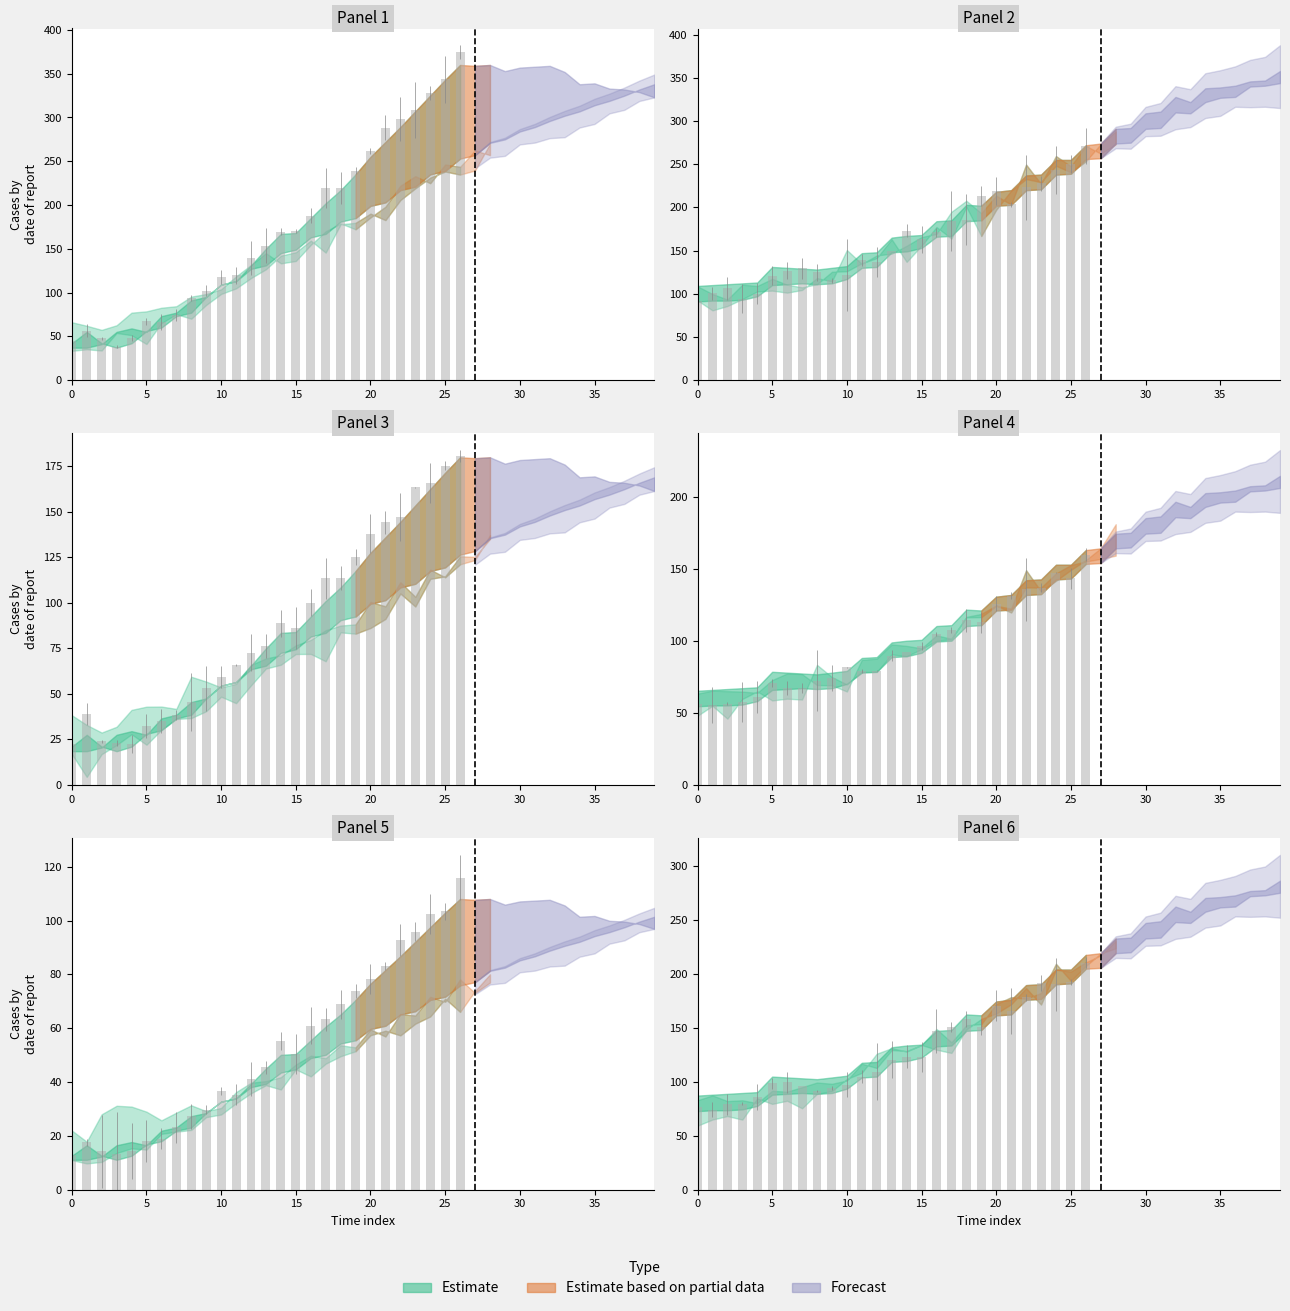

At which category does the chart reach its minimum across all series?

5